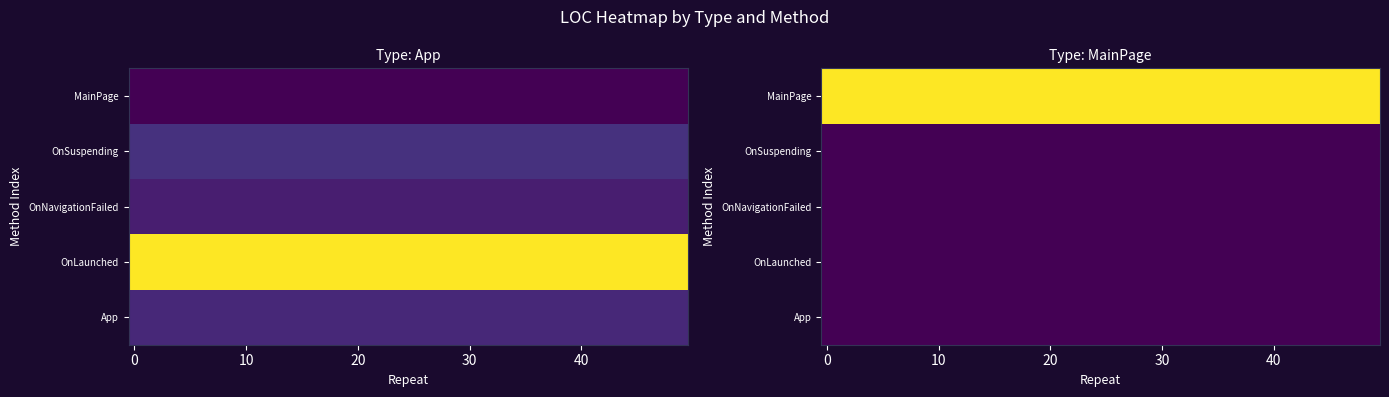

At OnSuspending, list the series in order from largest to smallest.

App, MainPage